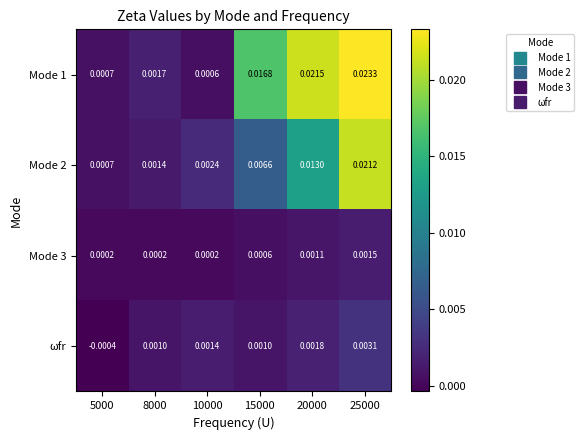

Is the value of Mode 2 at 15000 greater than the value of ωfr at 10000?

Yes